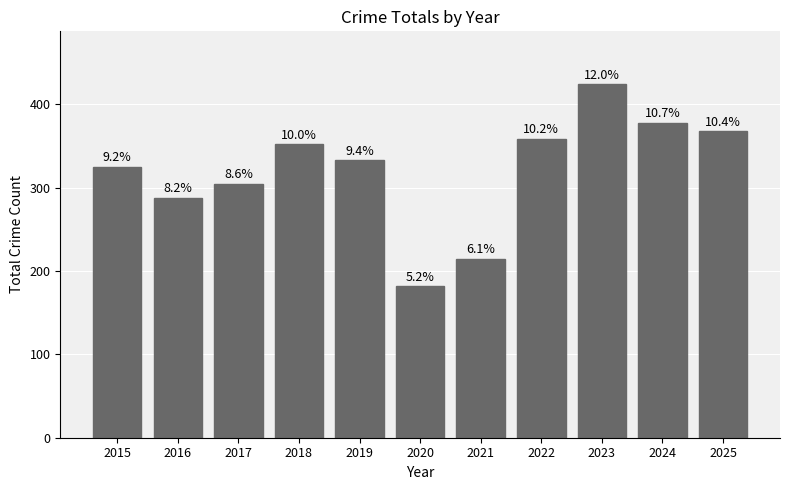

What is the change in value from 2015 to 2017?

-20